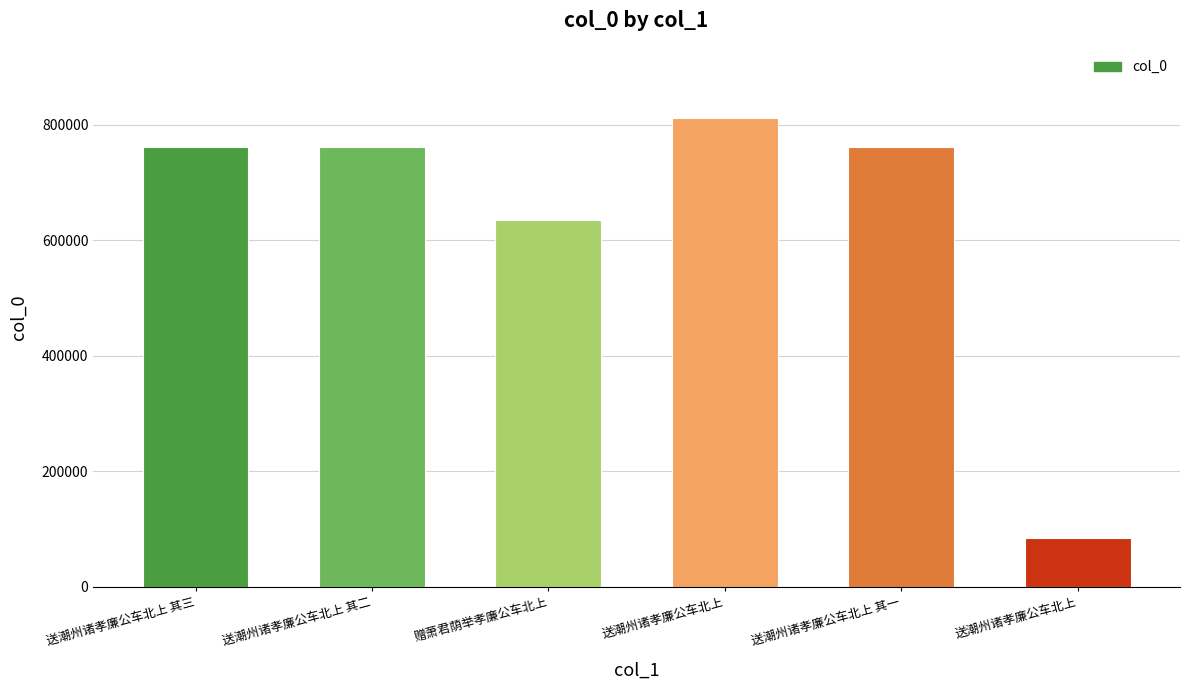

How many bars are there in total?

6